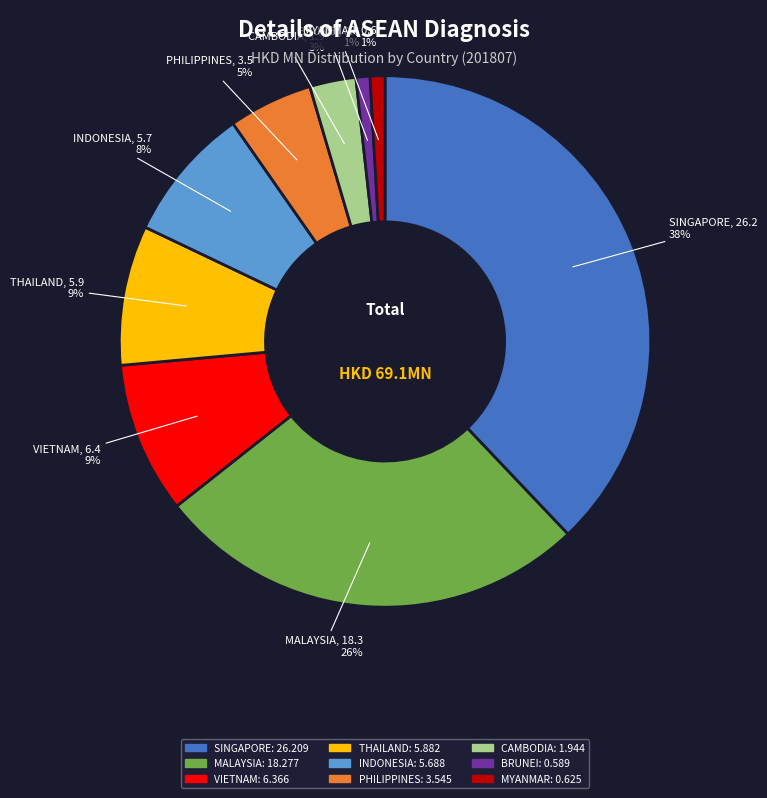

Which has a higher value, CAMBODIA or INDONESIA?

INDONESIA